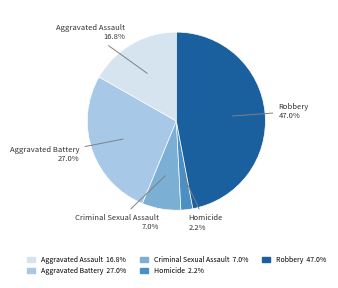

Which slice is the smallest?

Homicide